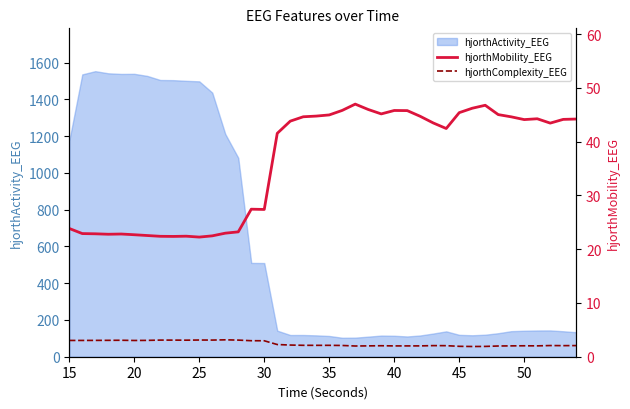

What is the maximum value for hjorthActivity_EEG?

1553.4